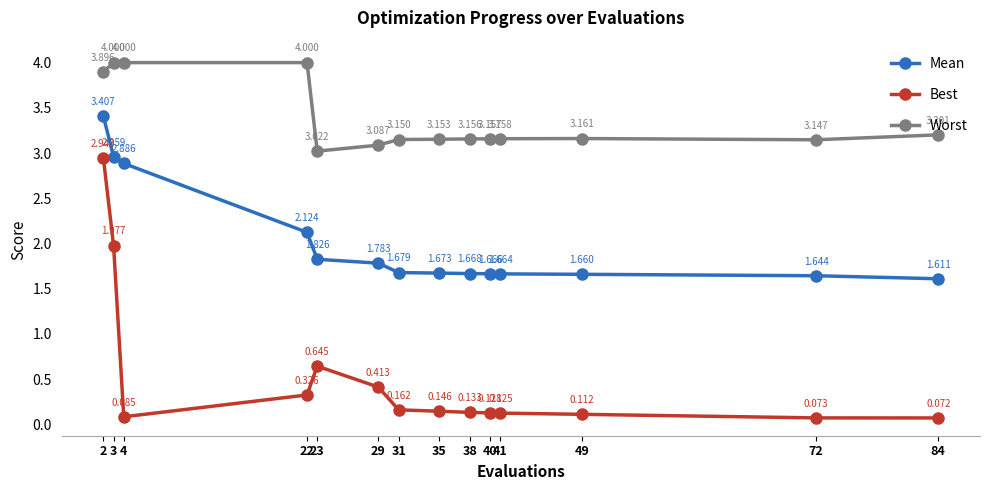

True or false: Worst and Mean cross at least once.

False